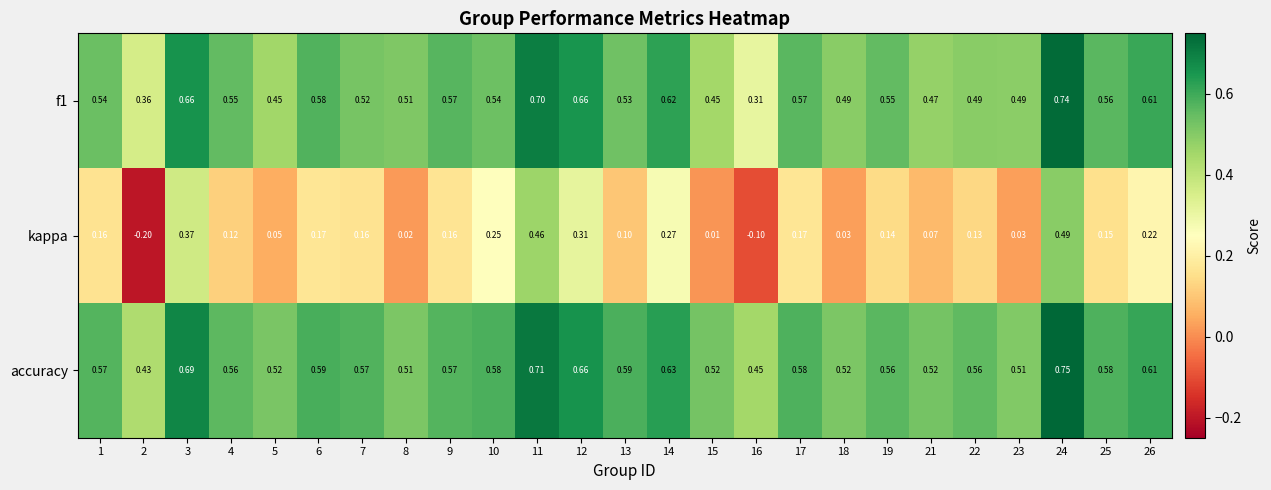

Which series has the largest total across all categories?

accuracy